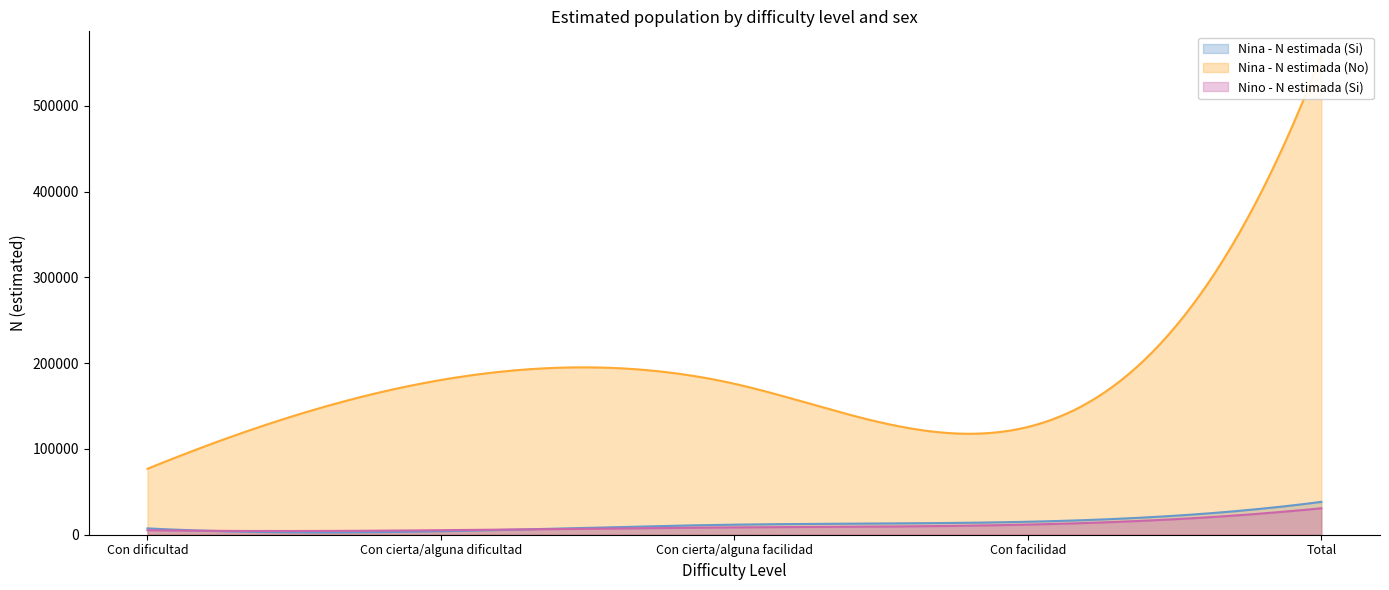

Which series ends up on top after the final intersection of Nino - N estimada (Si) and Nina - N estimada (Si)?

Nina - N estimada (Si)